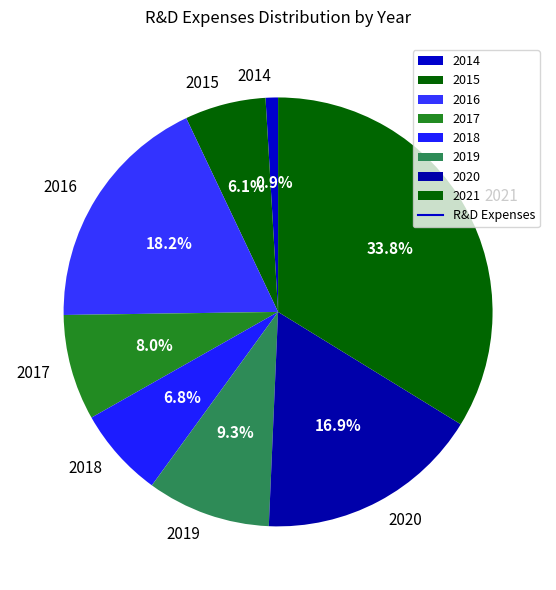

What portion of the pie excludes 2019?

90.7%